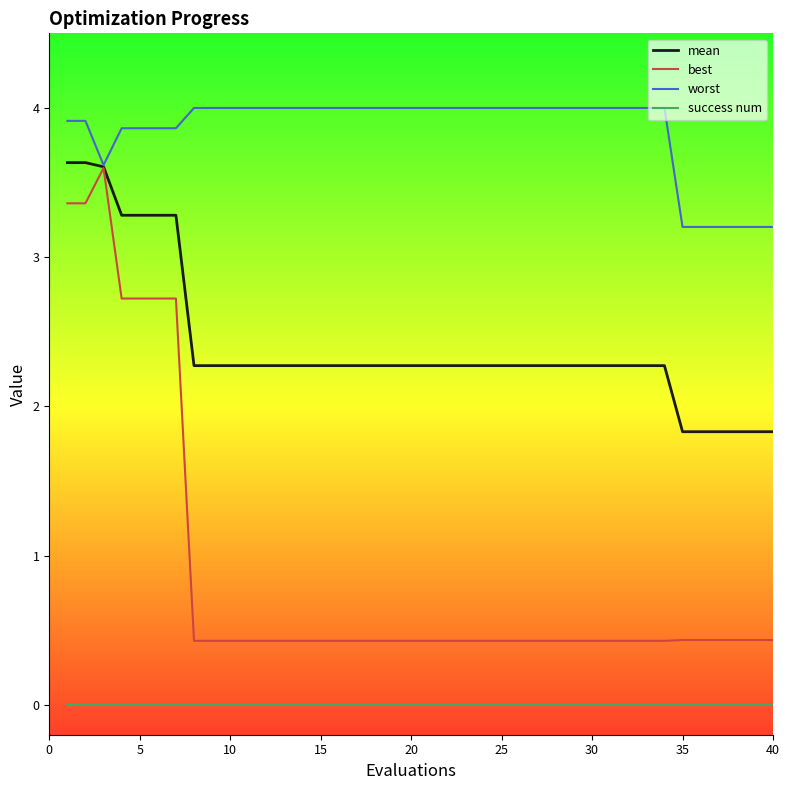

What are all the series names shown in the legend?

mean, best, worst, success num